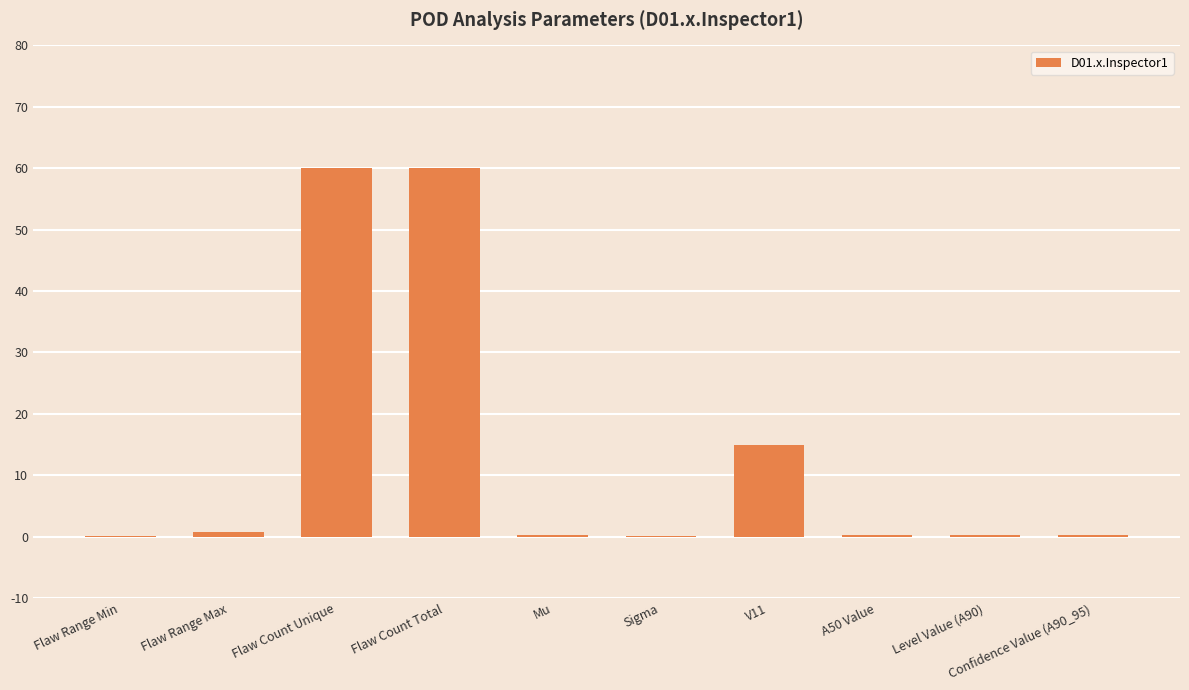

What is the sum of all values?

136.9